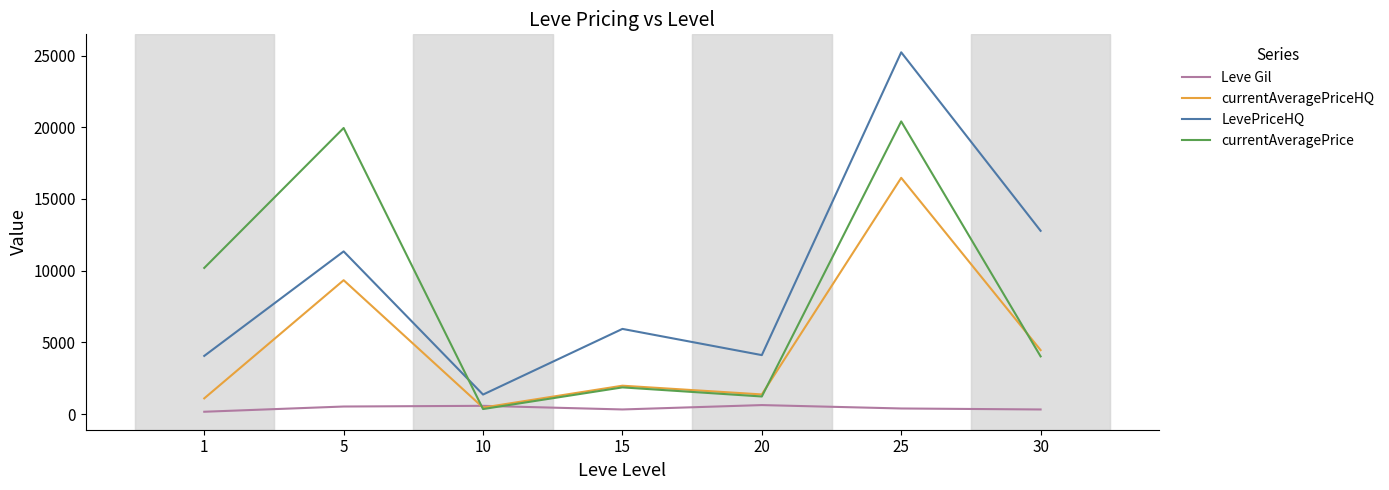

Is the value of currentAveragePriceHQ at 1 greater than the value of currentAveragePrice at 30?

No